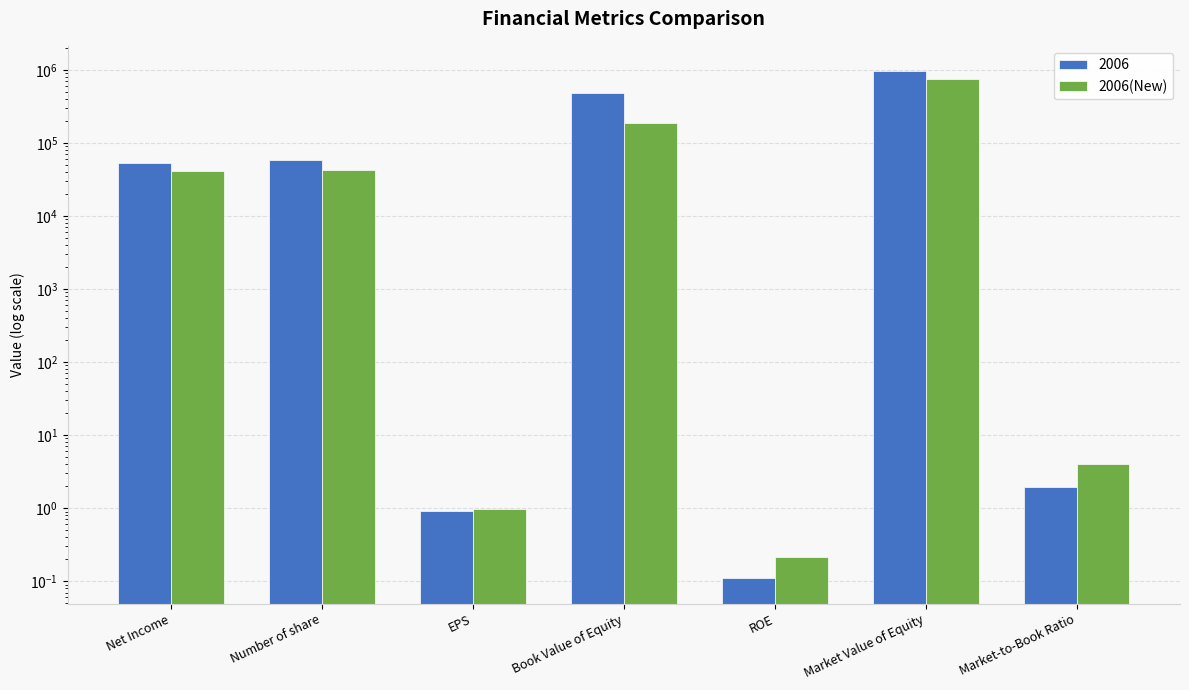

What is the label of the 7th bar from the right?

Net Income